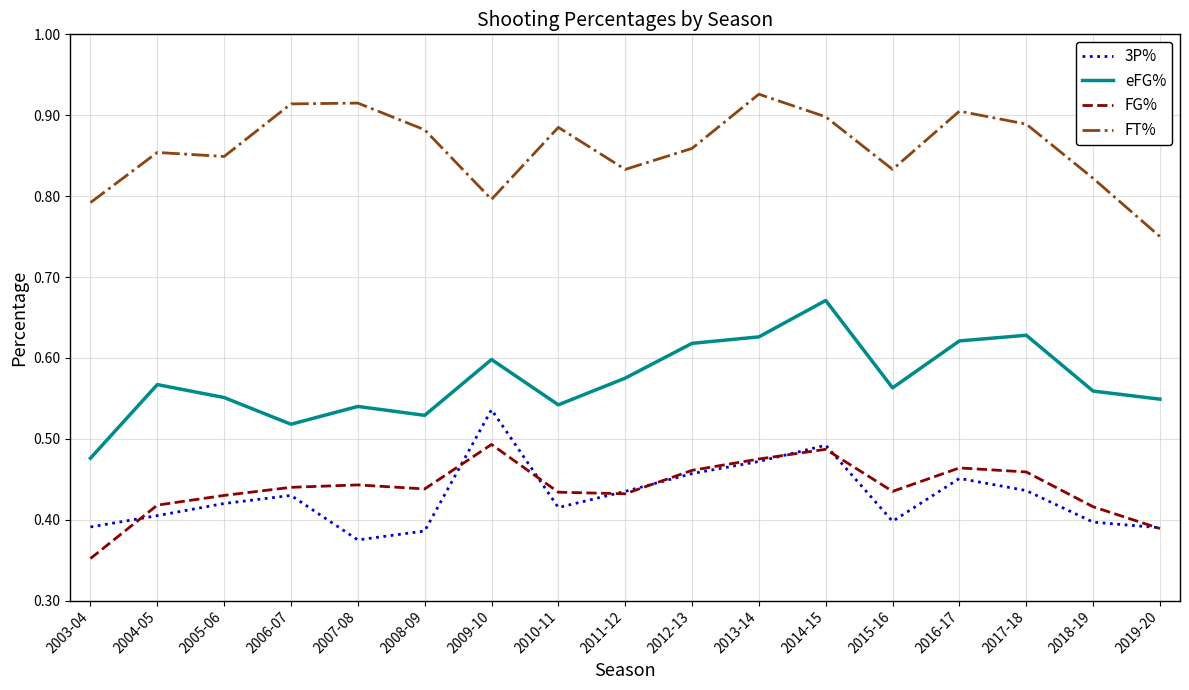

True or false: 3P% and eFG% intersect in this chart.

False